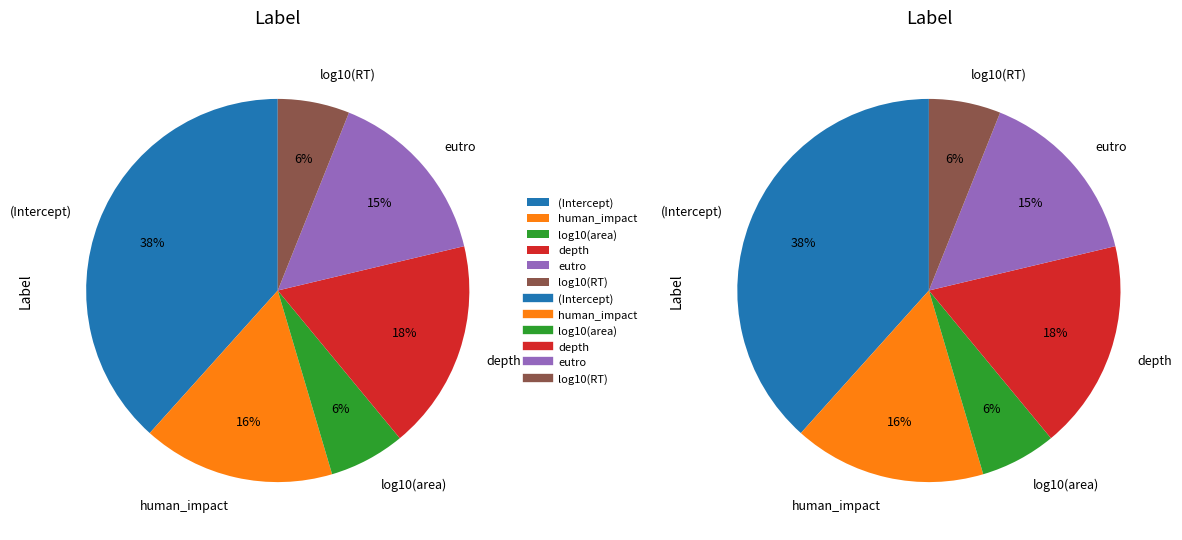

Is there a majority slice in this chart?

No